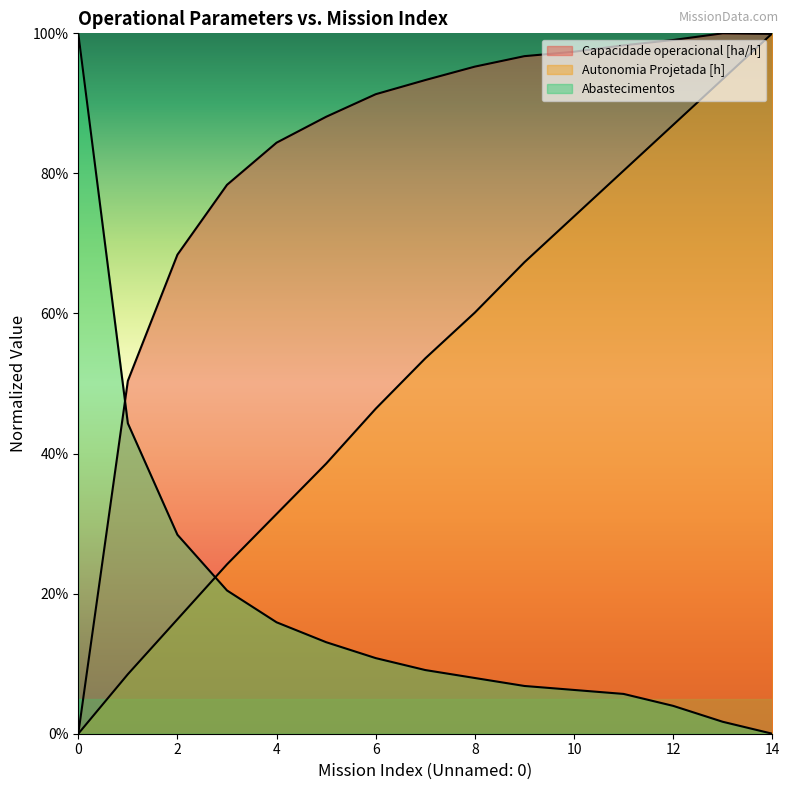

Rank the series at 0 from highest to lowest value.

Abastecimentos, Capacidade operacional [ha/h], Autonomia Projetada [h]